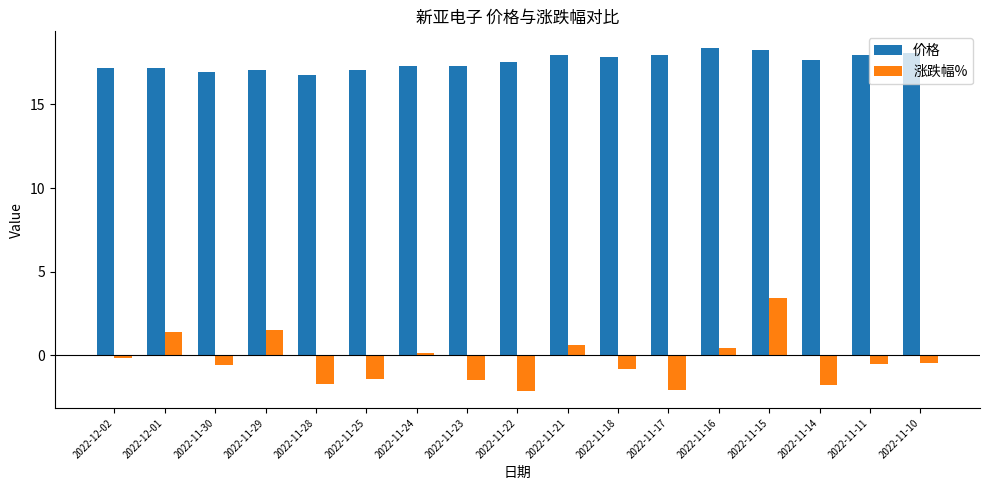

True or false: 价格 has a value of 25.6 at 2022-12-01.

False